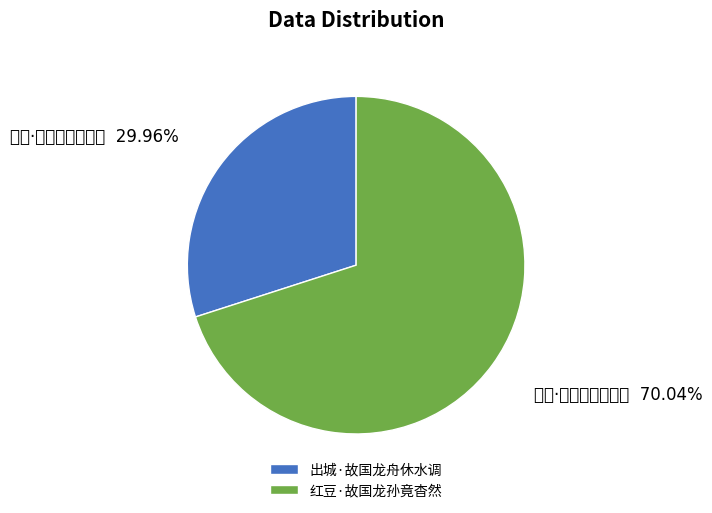

Which slice is the largest?

红豆·故国龙孙竟杳然